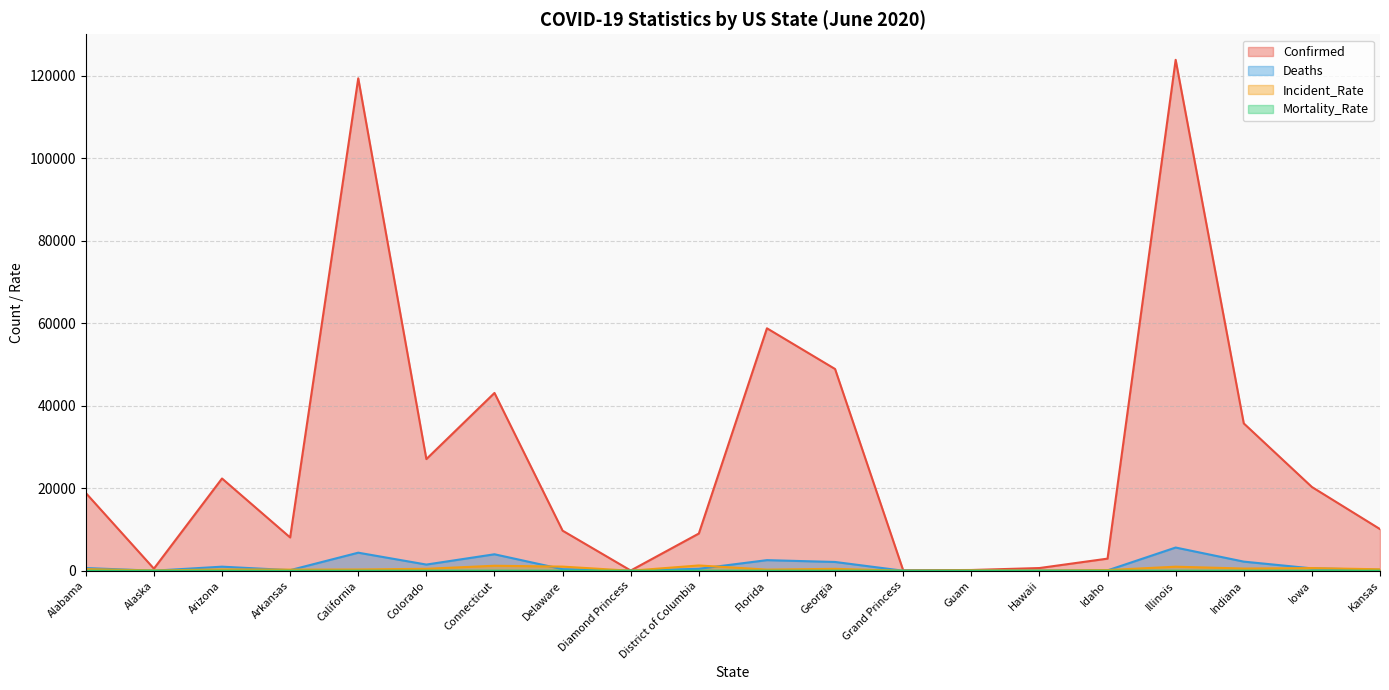

Is the value of Mortality_Rate at District of Columbia greater than the value of Incident_Rate at Arizona?

No